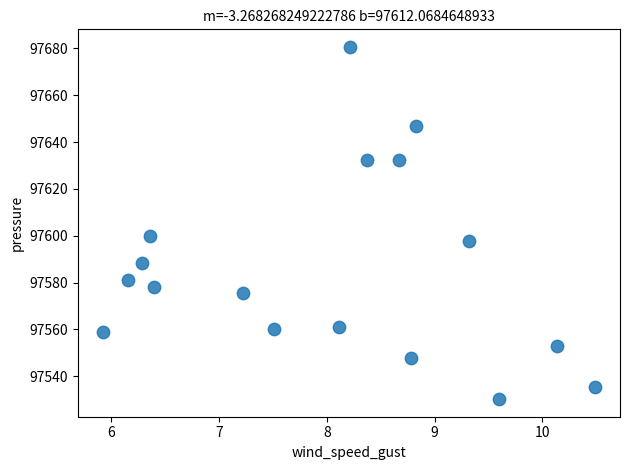

What is the range of Y values (max minus min)?

150.4